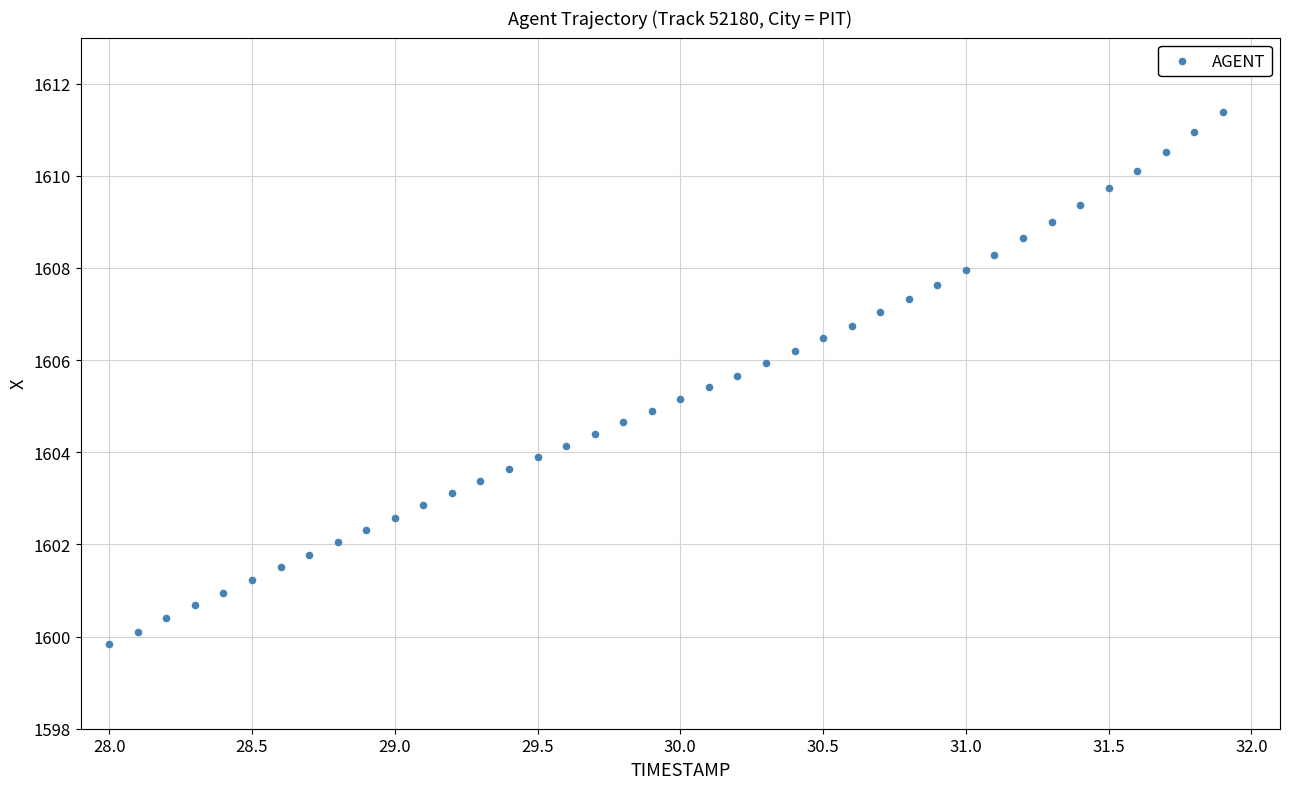

What is the range of X values (max minus min)?

3.9